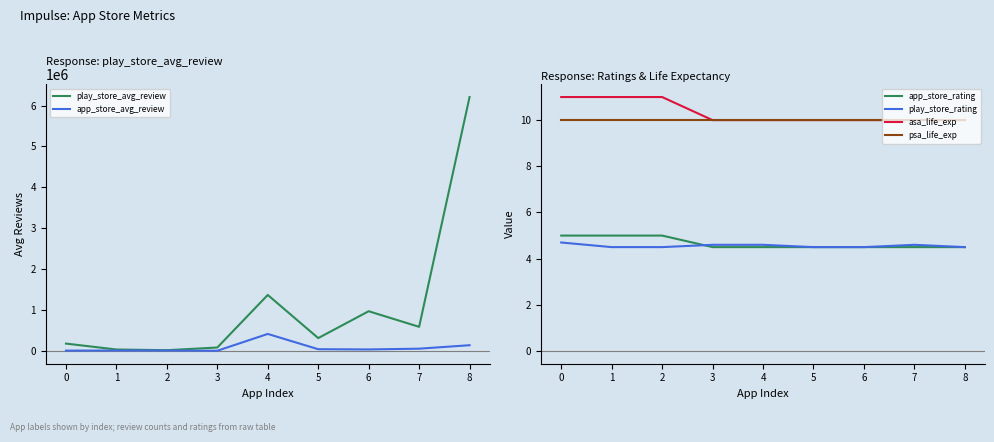

What is the difference between the second highest and second lowest values in the play_store_rating series?

0.1